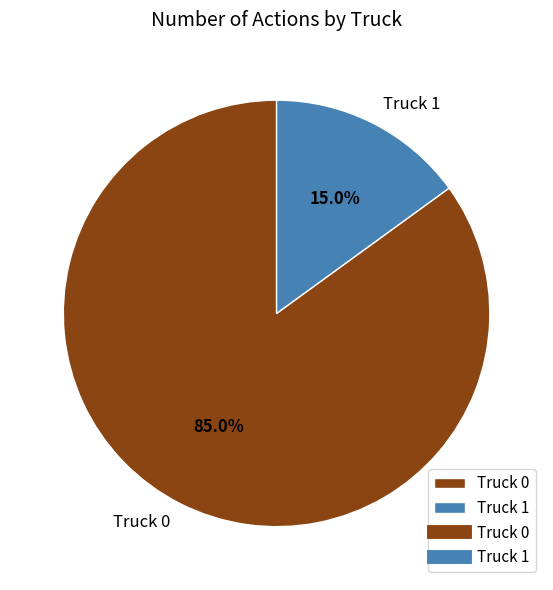

Which category has the smallest portion of the pie?

Truck 1